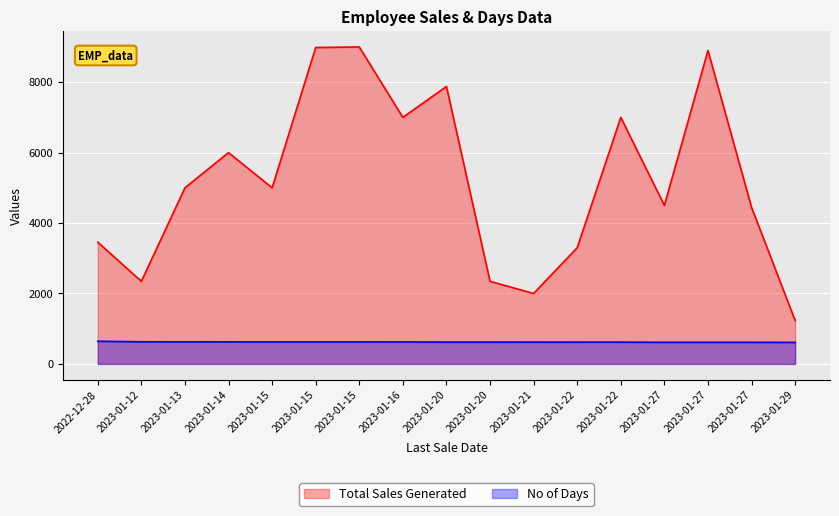

Which category has the highest value across all series?

2023-01-15